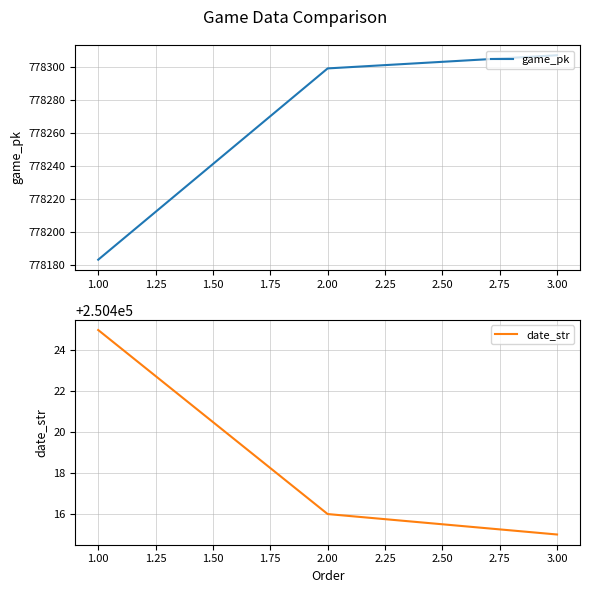

What is the approximate value of game_pk at 1.00, to the nearest 50?

778200